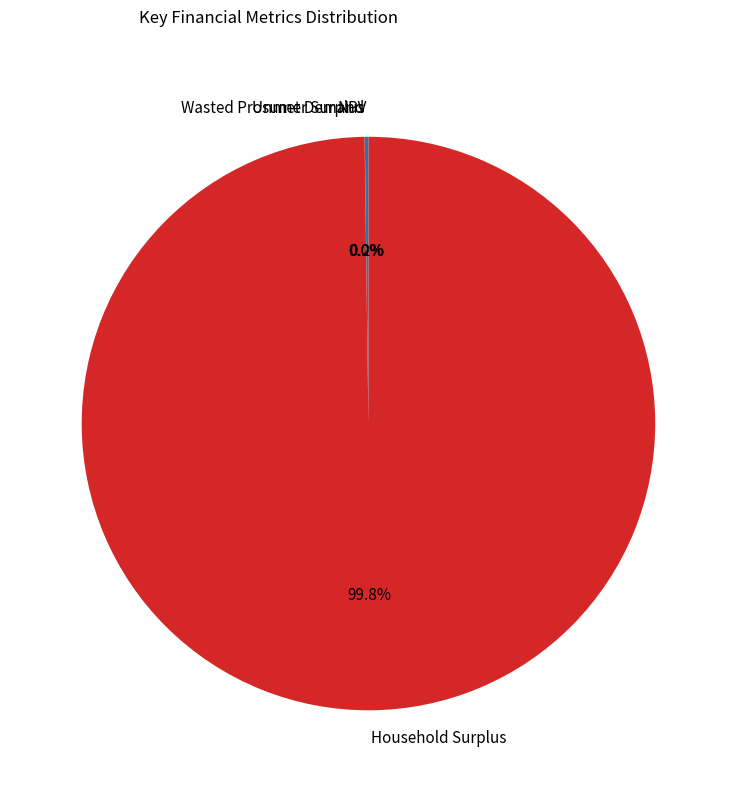

Which category has the biggest portion of the pie?

Household Surplus